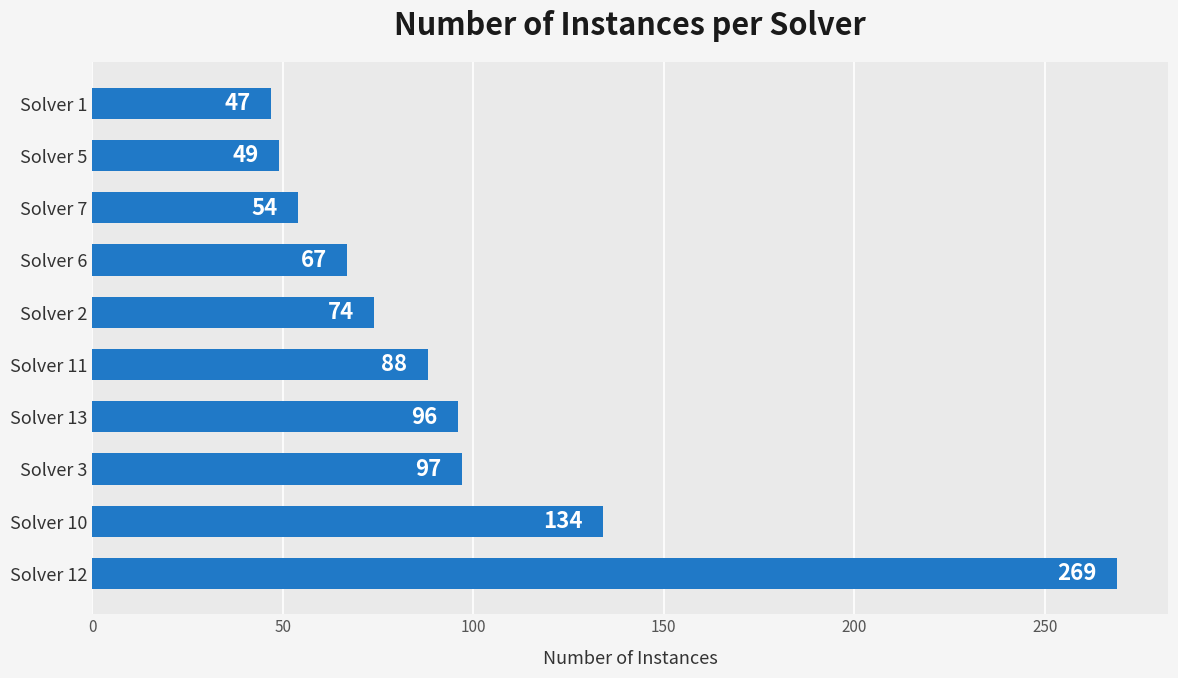

Where is the data nearest to the value 158?

Solver 10